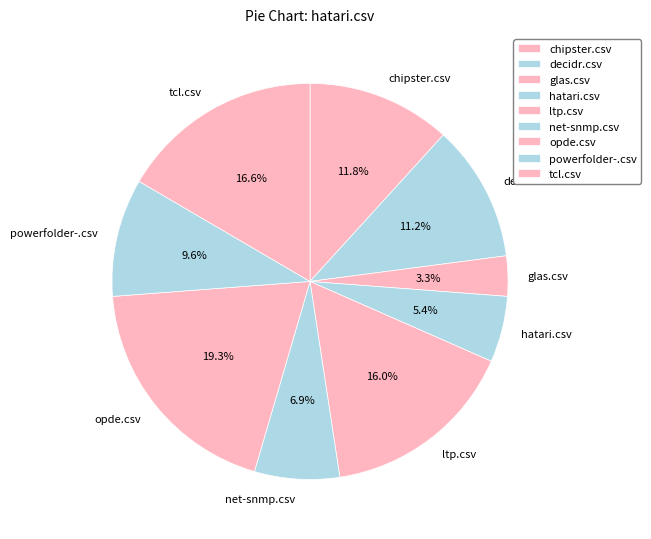

How many segments does this pie chart have?

9